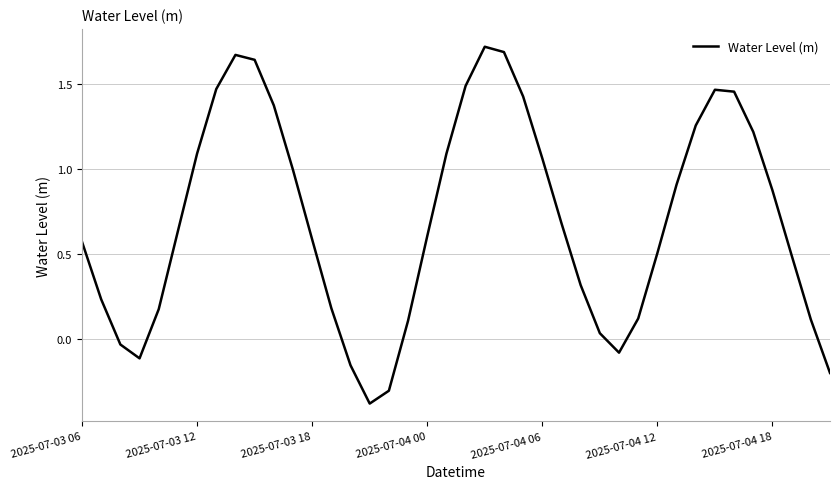

How many interior local peaks (higher than both neighbors) does the data have?

3